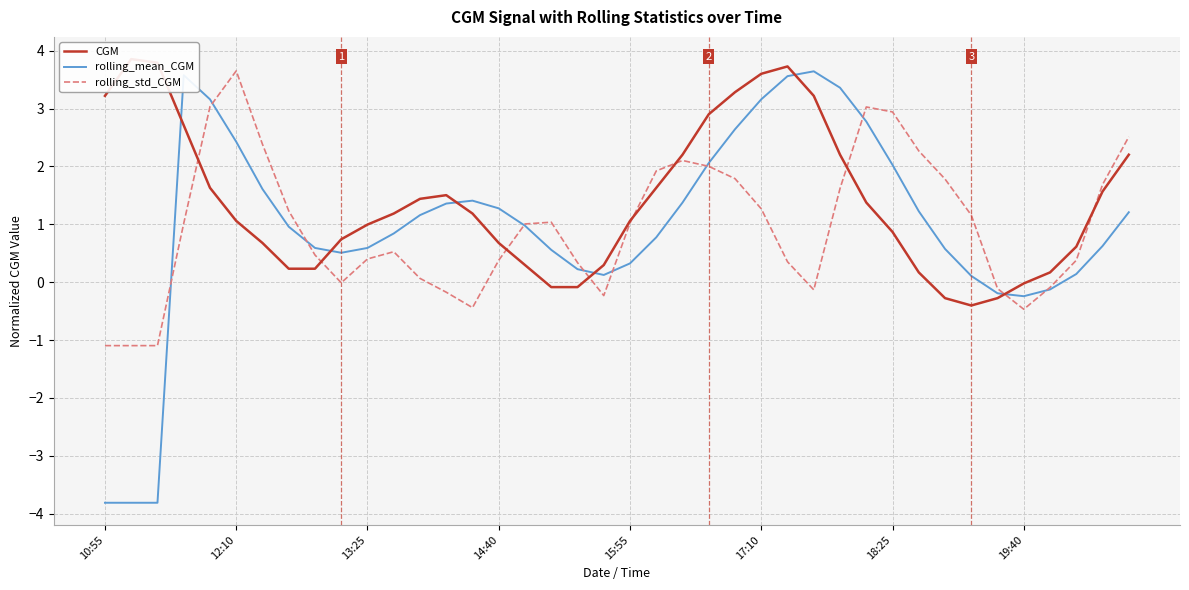

Which series changed the most between 16 and 38?

CGM